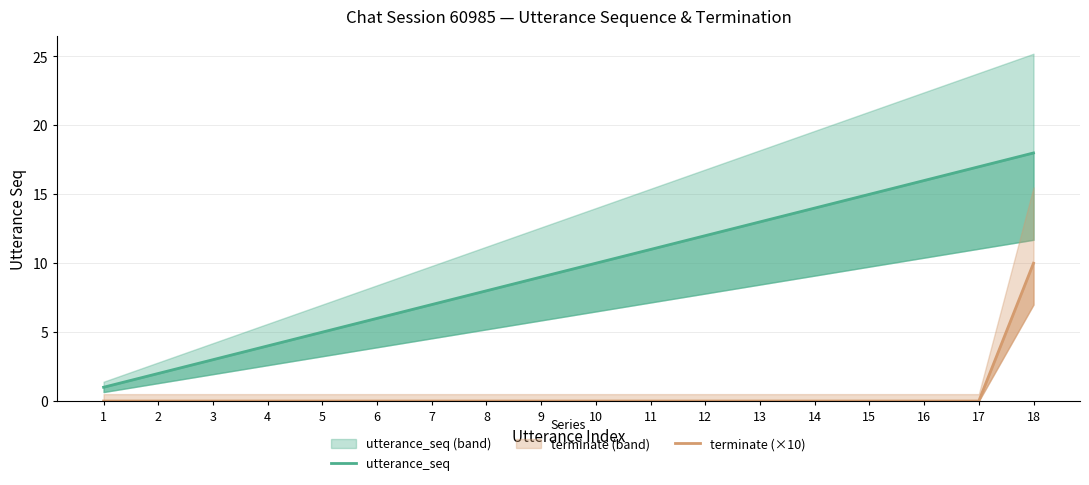

Is it true that terminate (×10) equals -4 at 1?

False